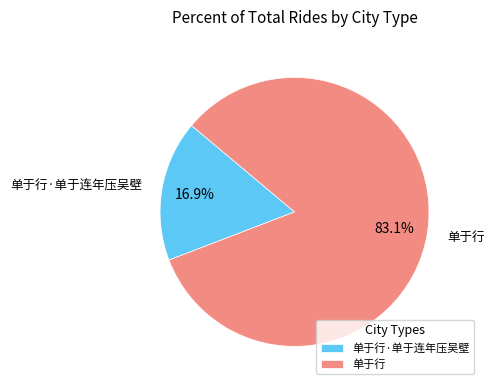

The 单于行 slice represents 83% of the pie. True or false?

True